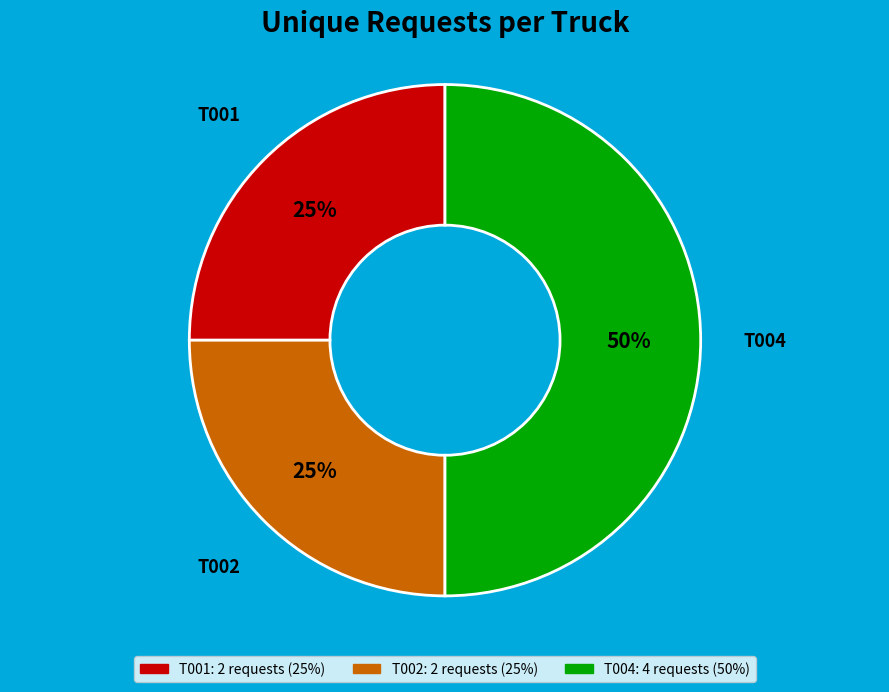

What is the largest slice in the pie chart?

T004